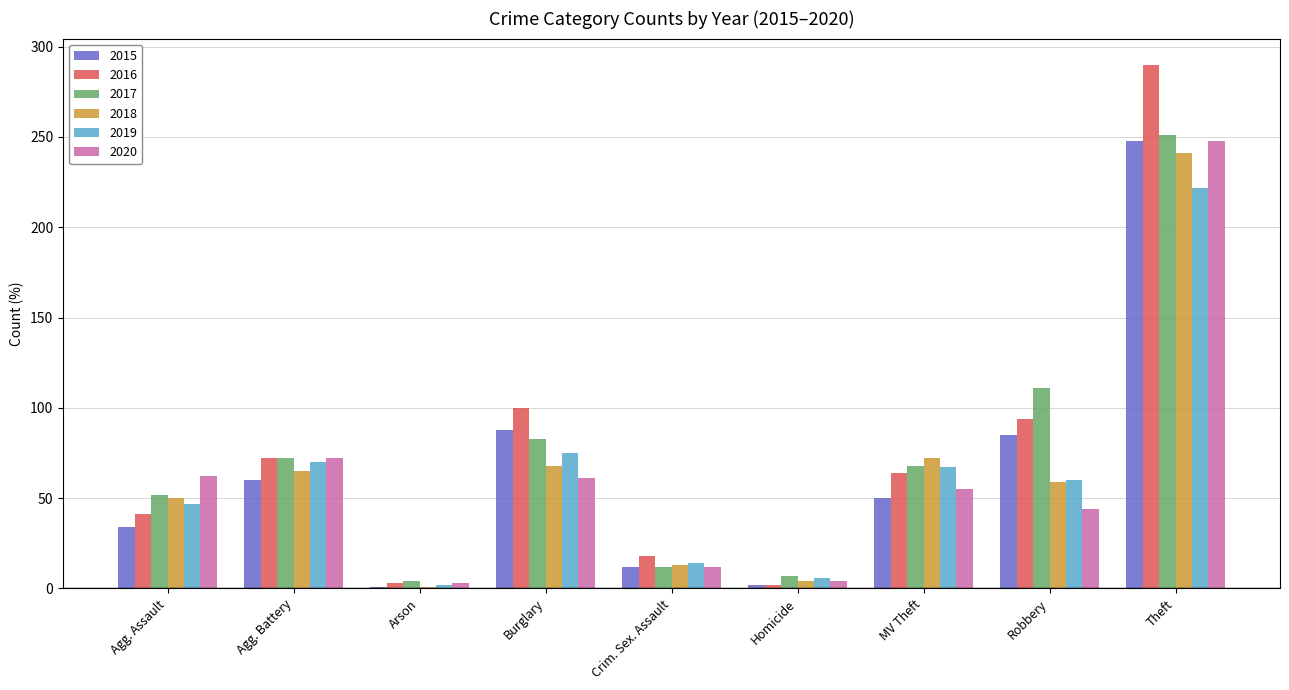

Rank the series at Burglary from highest to lowest value.

2016, 2015, 2017, 2019, 2018, 2020